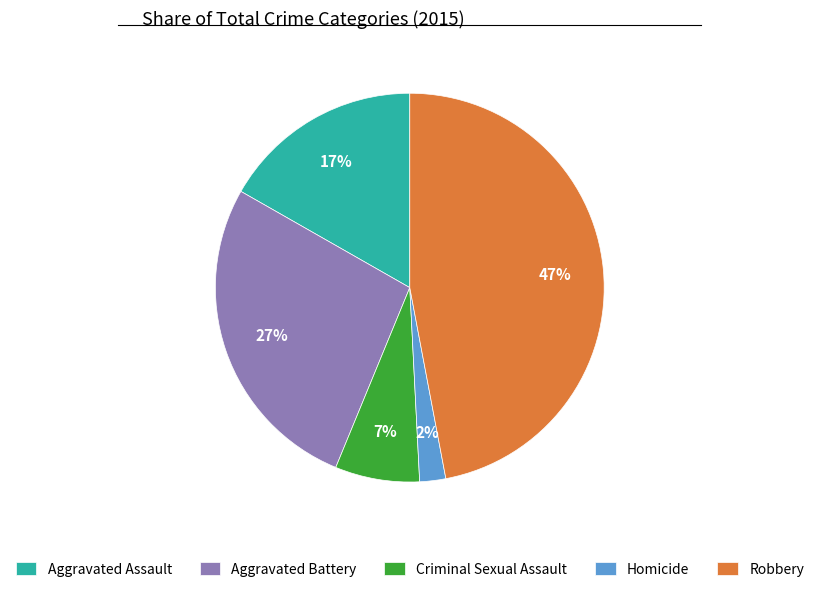

Is there any slice that represents more than half of the pie?

No